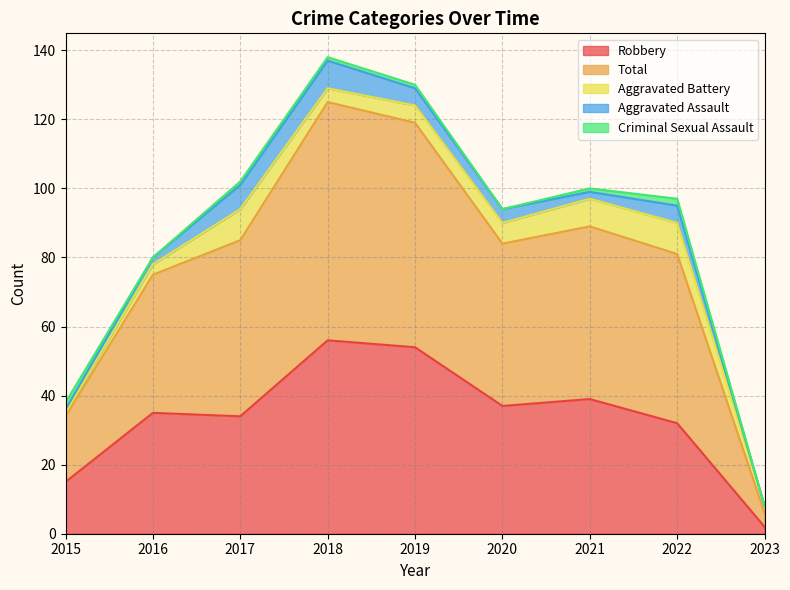

At how many categories does at least one series exceed 51?

2